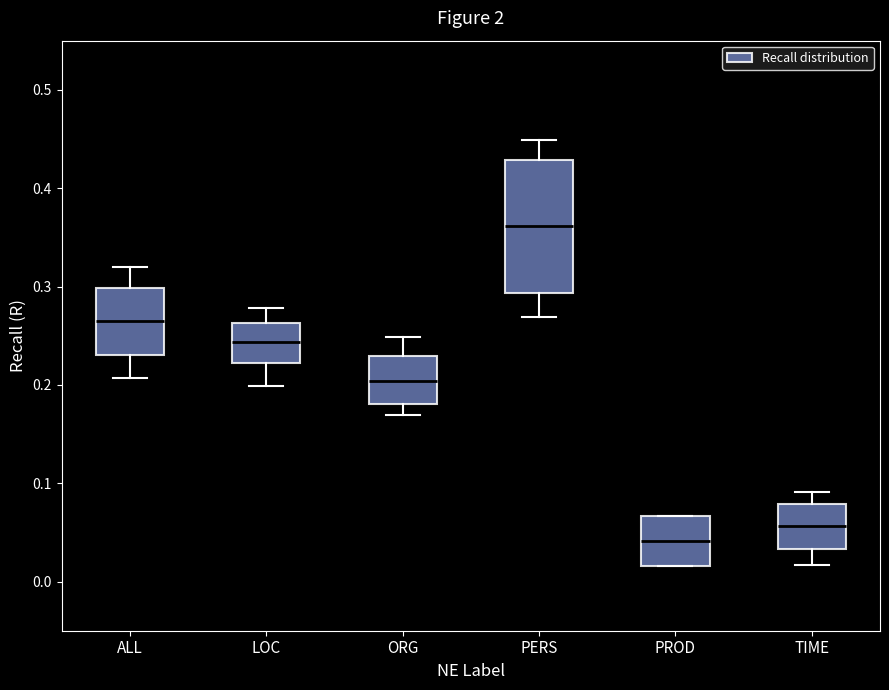

Reading left to right, read every box against the y-axis: the position of its median line, the range the box covers, and the ends of its whiskers. The values are not printed on the chart, so give them approximately, as read against the axis.

ALL: median 0.26, box 0.23 to 0.30, whiskers 0.21 to 0.32
LOC: median 0.24, box 0.22 to 0.26, whiskers 0.20 to 0.28
ORG: median 0.20, box 0.18 to 0.23, whiskers 0.17 to 0.25
PERS: median 0.36, box 0.29 to 0.43, whiskers 0.27 to 0.45
PROD: median 0.04, box 0.02 to 0.07, whiskers 0.02 to 0.07
TIME: median 0.06, box 0.03 to 0.08, whiskers 0.02 to 0.09